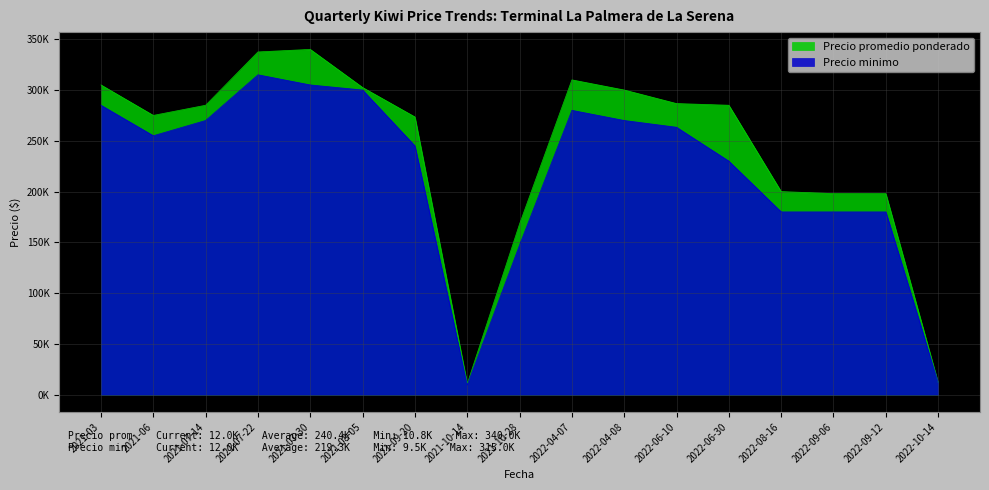

Which label corresponds to the largest value in the chart?

2021-07-30